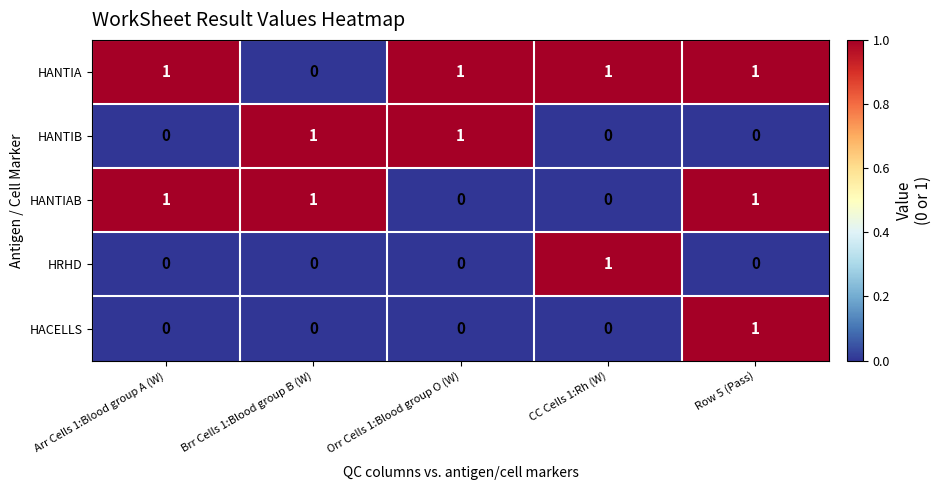

How many positive values does the HACELLS series have?

1